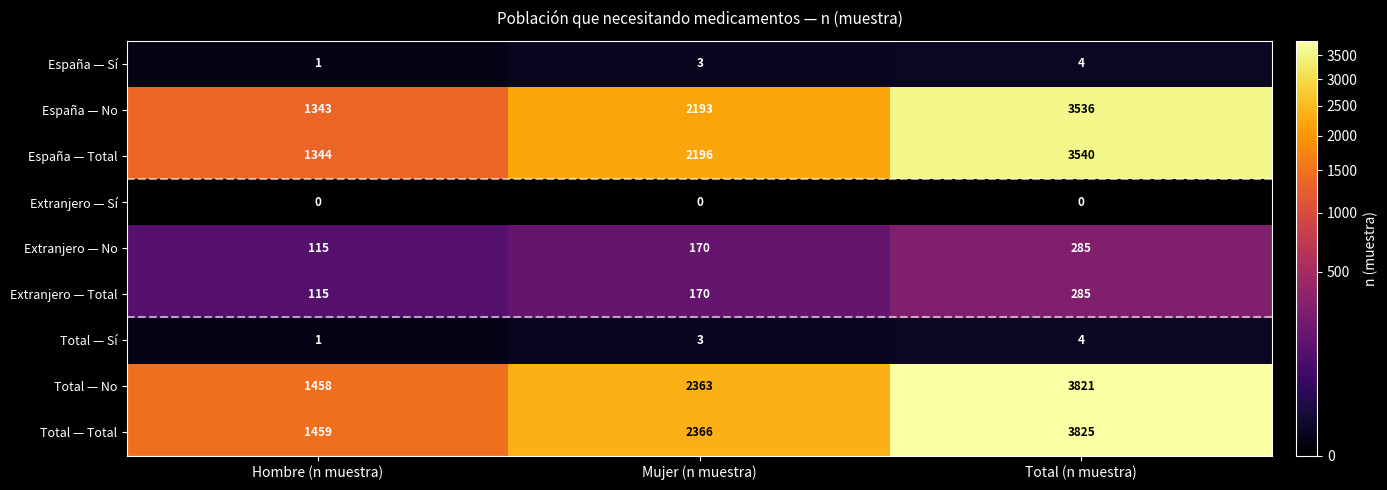

Is it true that España — Sí equals 1 at Hombre (n muestra)?

True